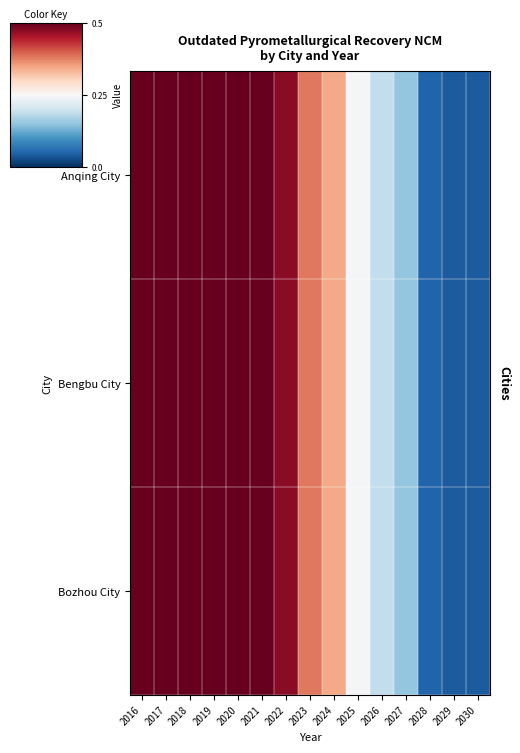

What is the maximum value shown in the chart?

0.5